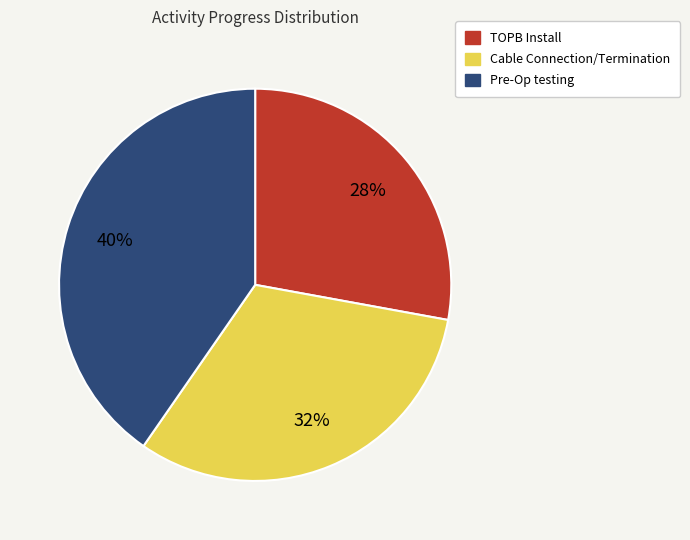

To the nearest percent, what percentage of the pie is TOPB Install?

28%